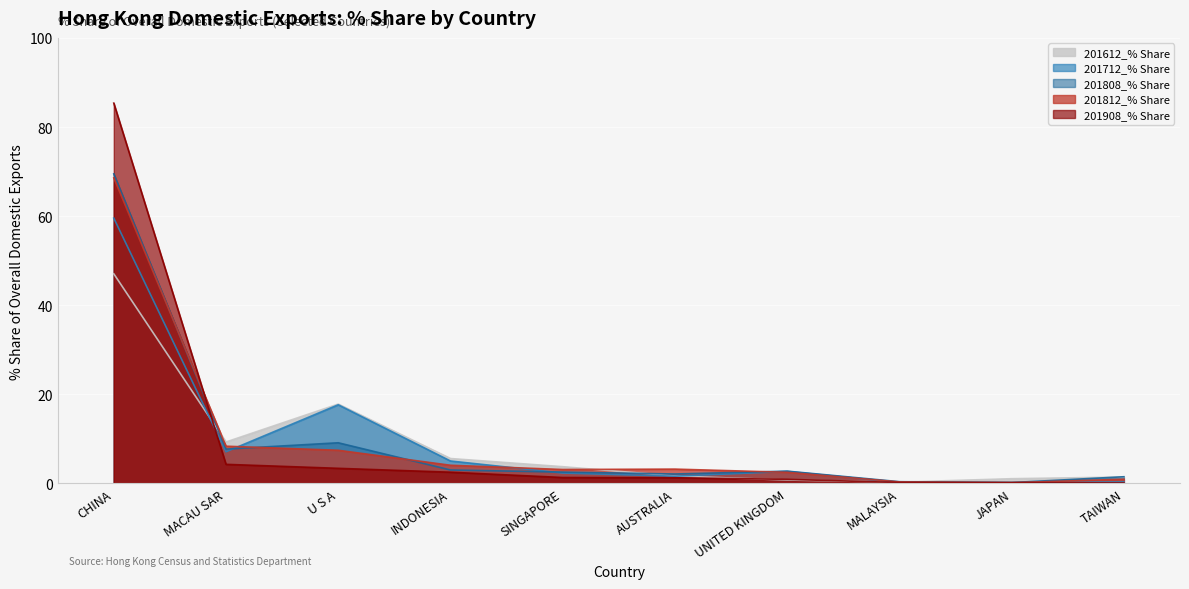

How many intersections are there between 201808_% Share and 201812_% Share?

4